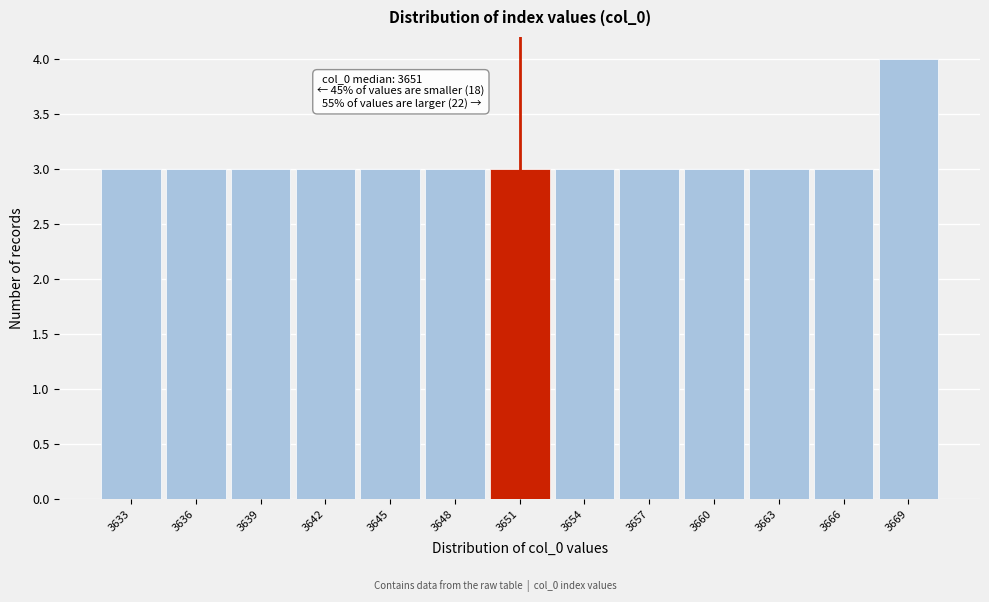

Reading left to right, transcribe all the data shown in this chart.

3	3	3	3	3	3	3	3	3	3	3	3	4